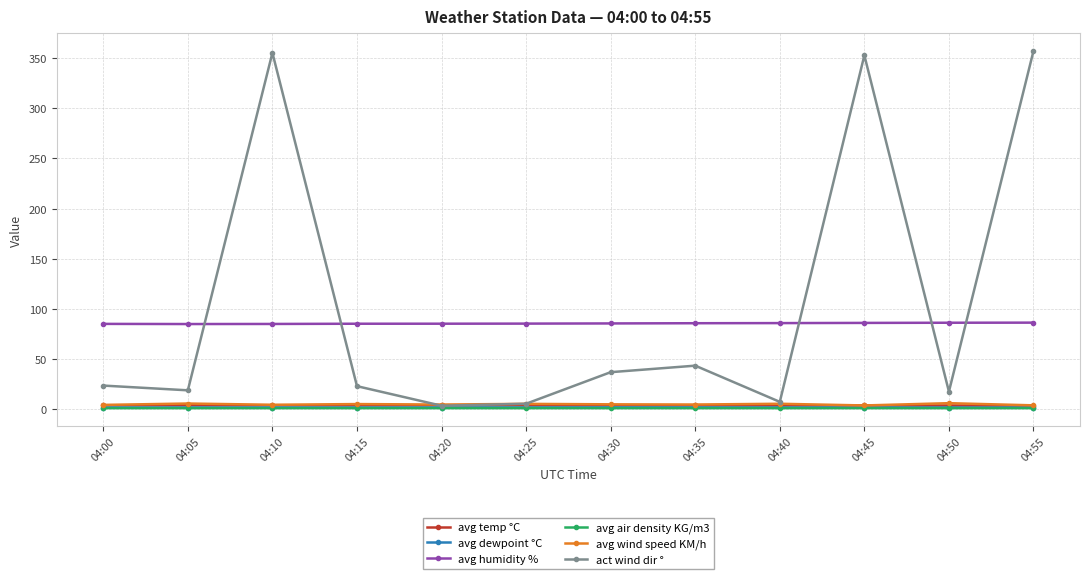

At how many categories does at least one series exceed 160?

3